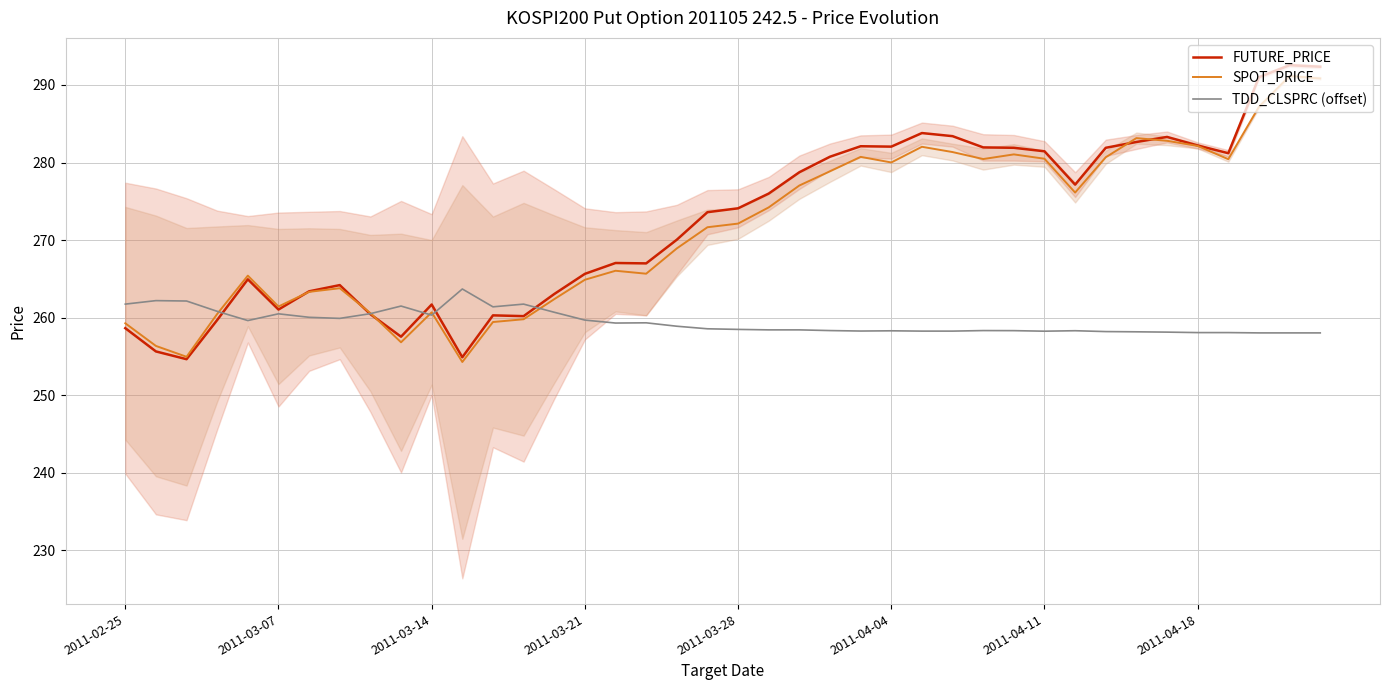

The SPOT_PRICE series shows 91.9 at 2011-03-21. True or false?

False